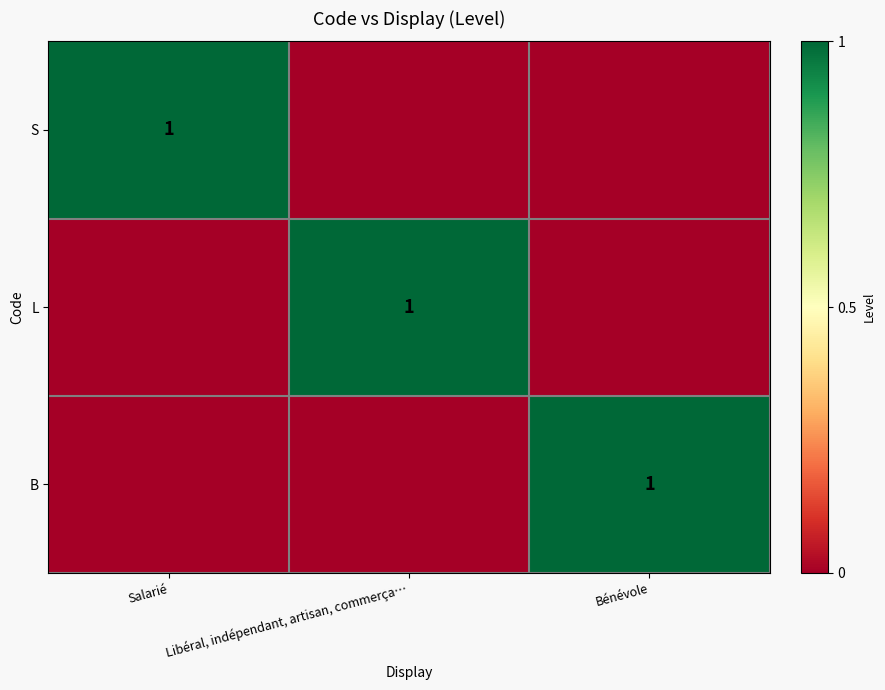

The S series shows 1 at Salarié. True or false?

True